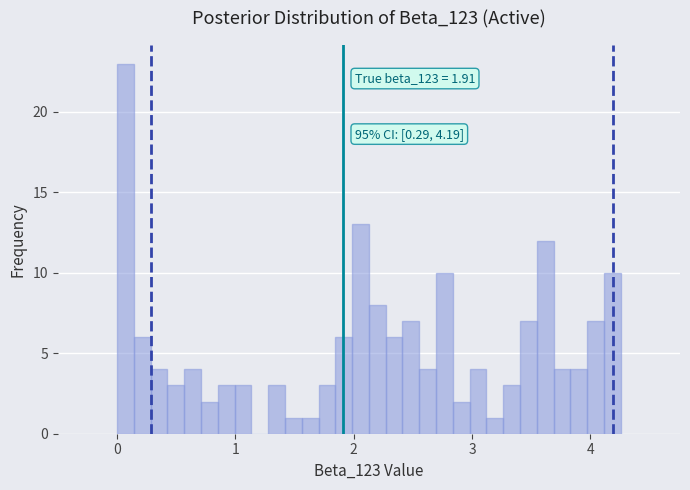

Read against the x-axis, roughly where is the centre of the tallest bar?

0.1